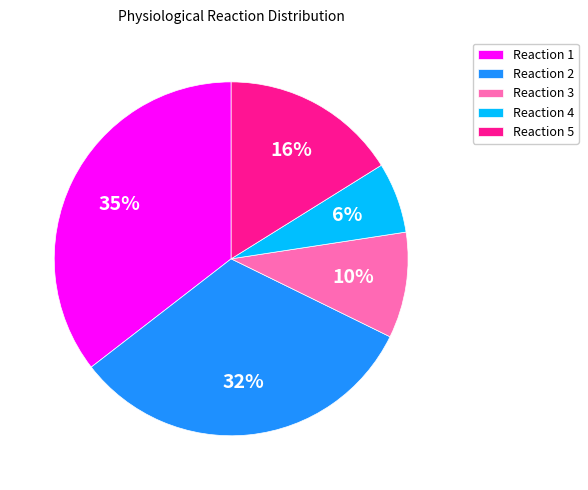

Rank the categories by value from lowest to highest.

Reaction 4, Reaction 3, Reaction 5, Reaction 2, Reaction 1